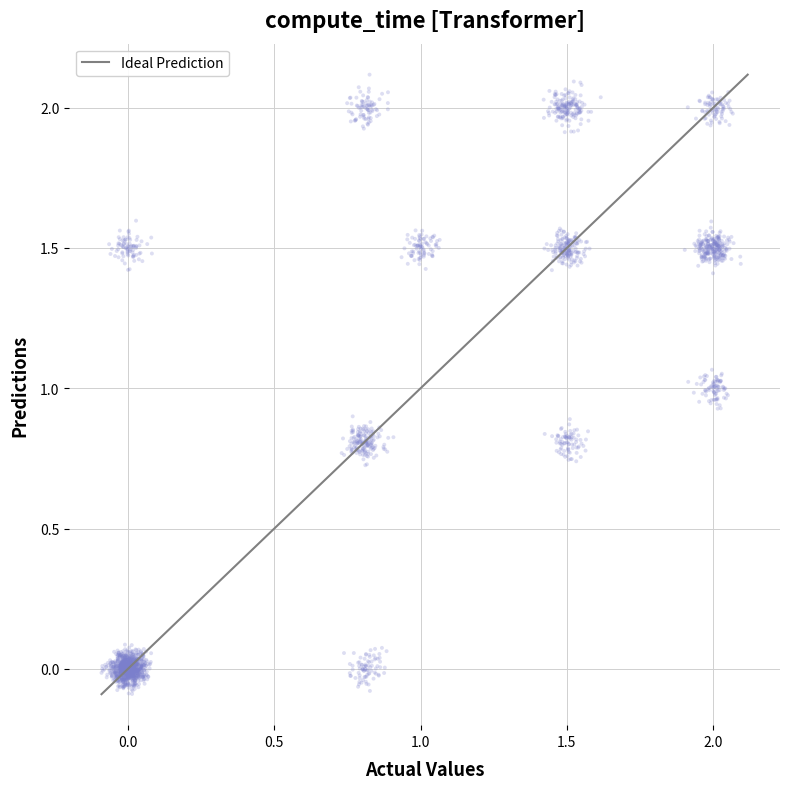

What is the range of X values (max minus min)?

2.2